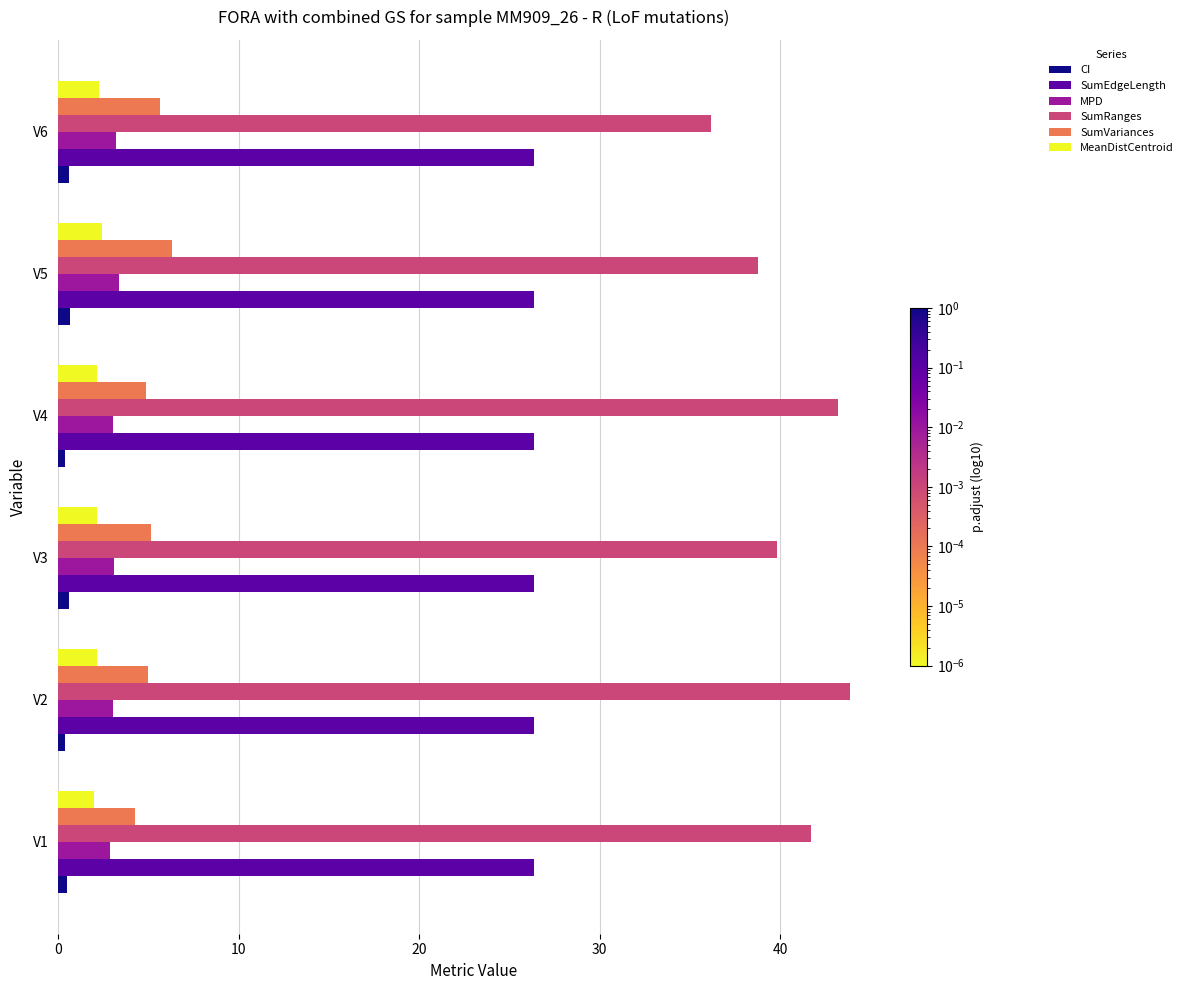

What is the sum of all SumRanges values?

243.5